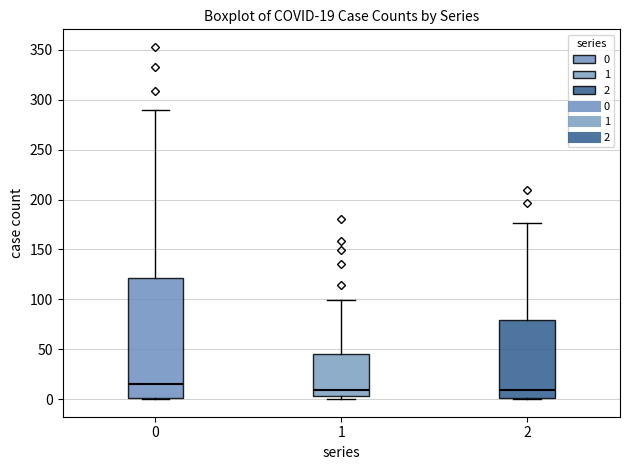

Comparing the boxes themselves (not the whiskers), which one is the tallest?

0